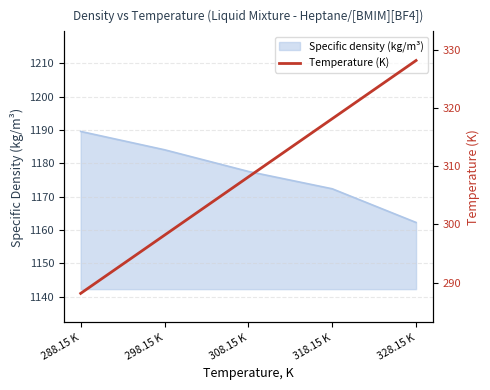

Is it true that the value at 318.15 K is 198.2?

False